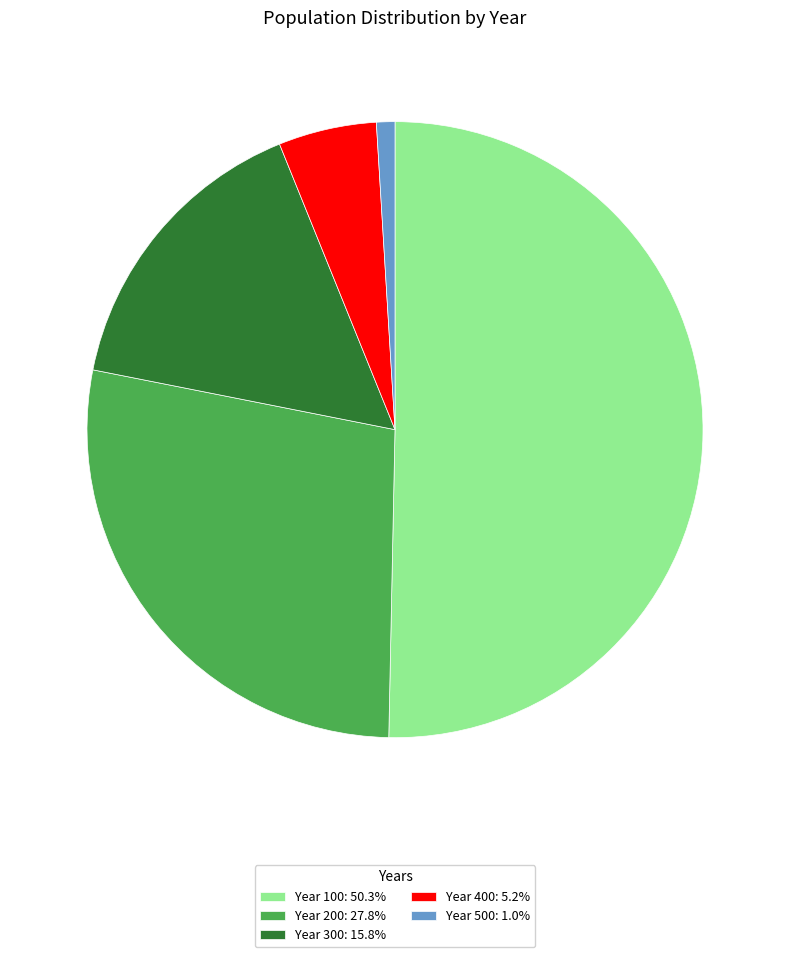

Does Year 200: 27.8% account for over 50% of the chart?

No